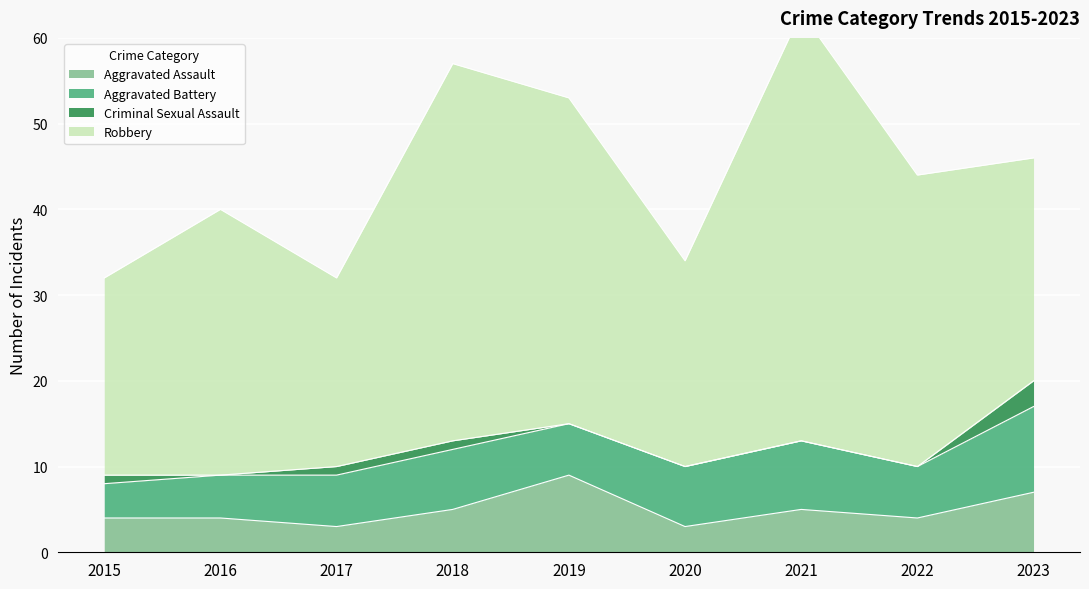

True or false: Aggravated Battery and Robbery cross at least once.

False